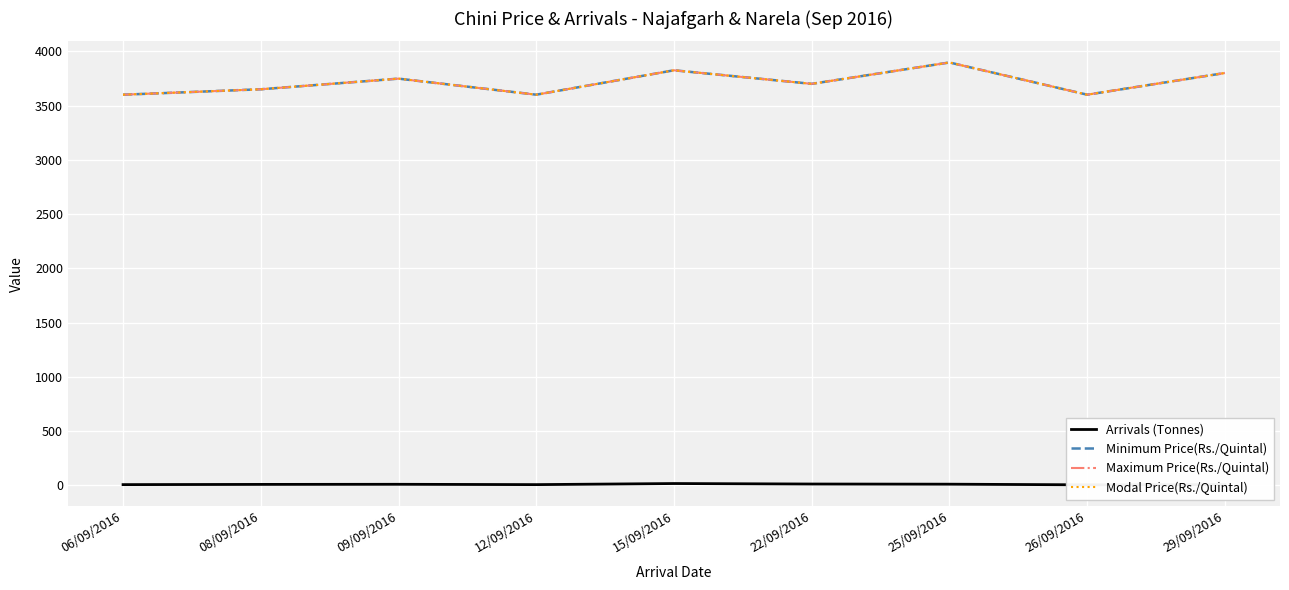

True or false: Maximum Price(Rs./Quintal) and Minimum Price(Rs./Quintal) intersect in this chart.

False